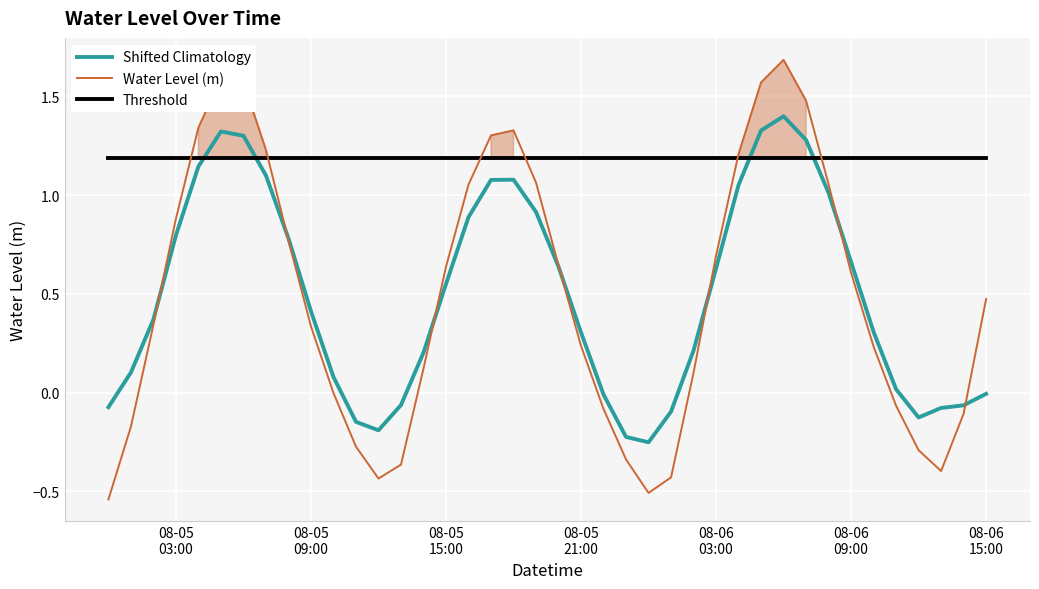

What is the value of the Shifted Climatology point at the 35th from the left?

0.3